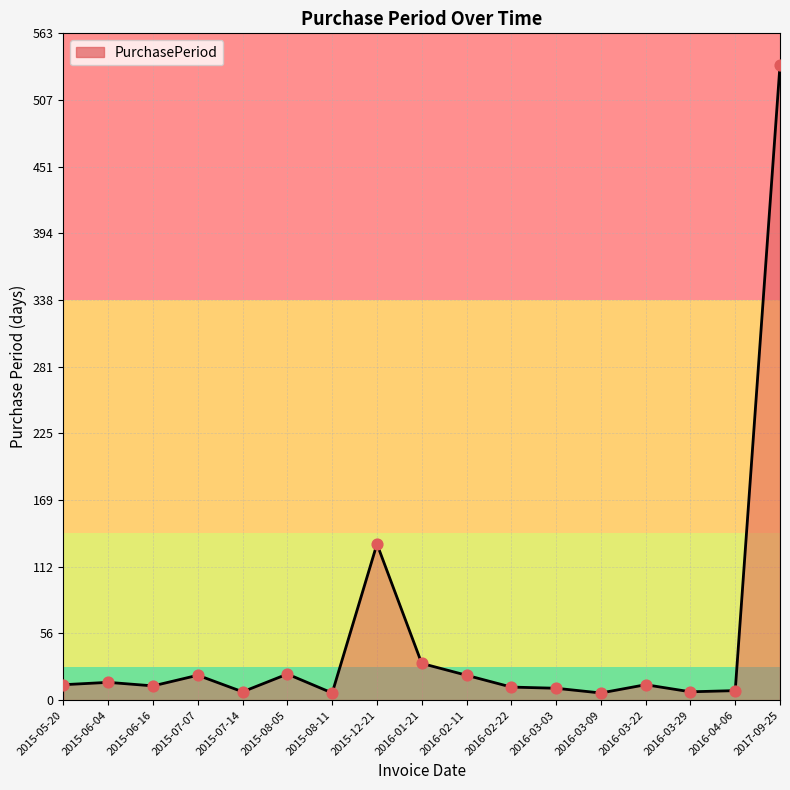

What is the change in value from 2015-07-14 to 2016-02-22?

+4